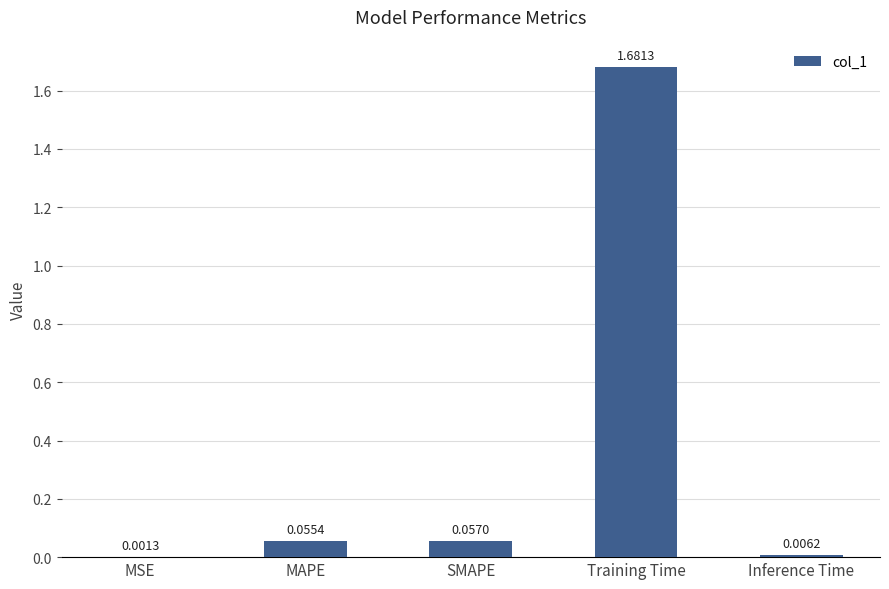

Between SMAPE and Training Time, which is larger?

Training Time